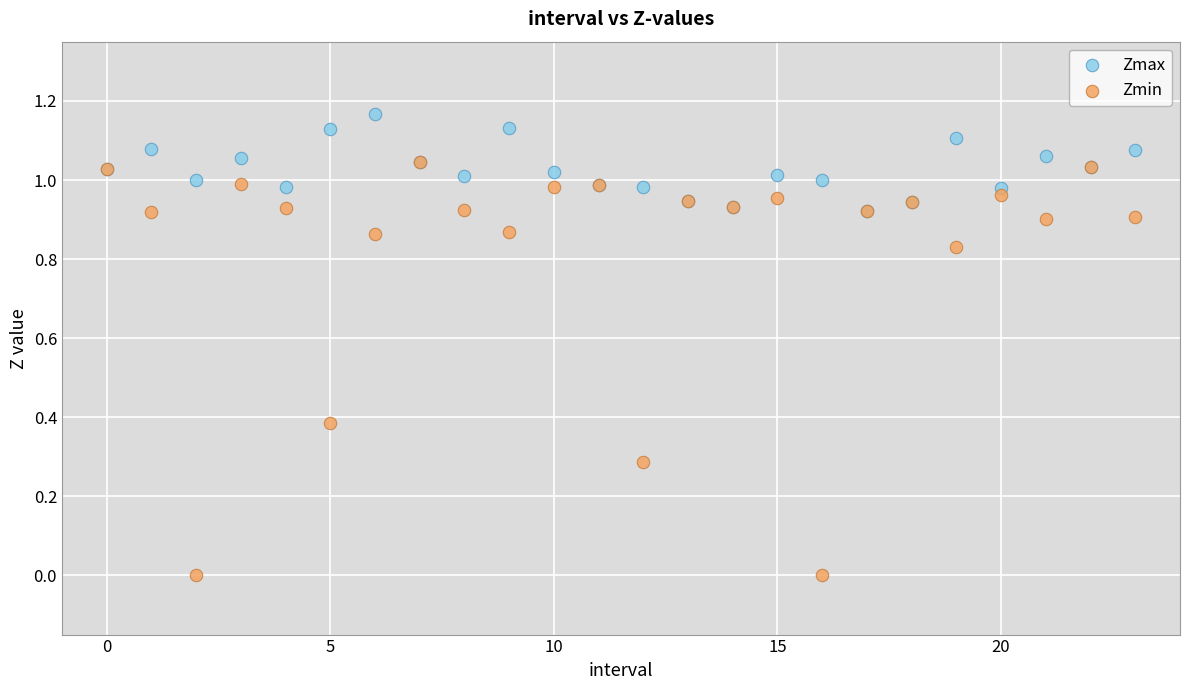

Which series has the largest Y range (max minus min)?

Zmin